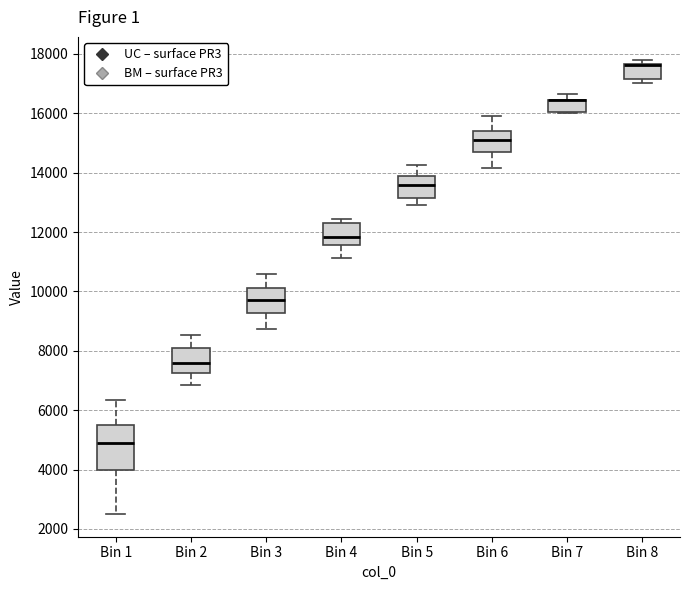

Where does the median line of the box for Bin 6 sit on the y-axis? The values are not printed on the chart, so give them approximately, as read against the axis.

15000